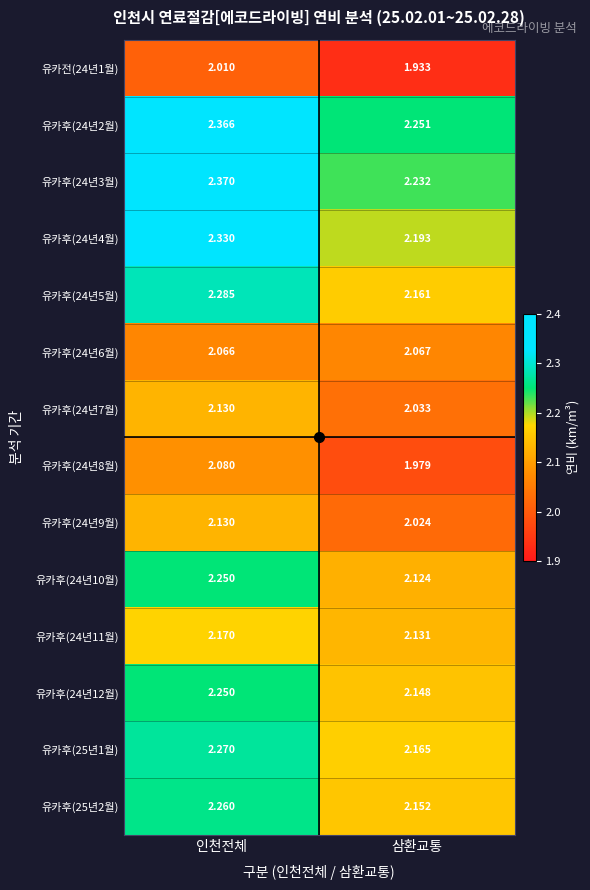

At how many categories does at least one series exceed 2?

2